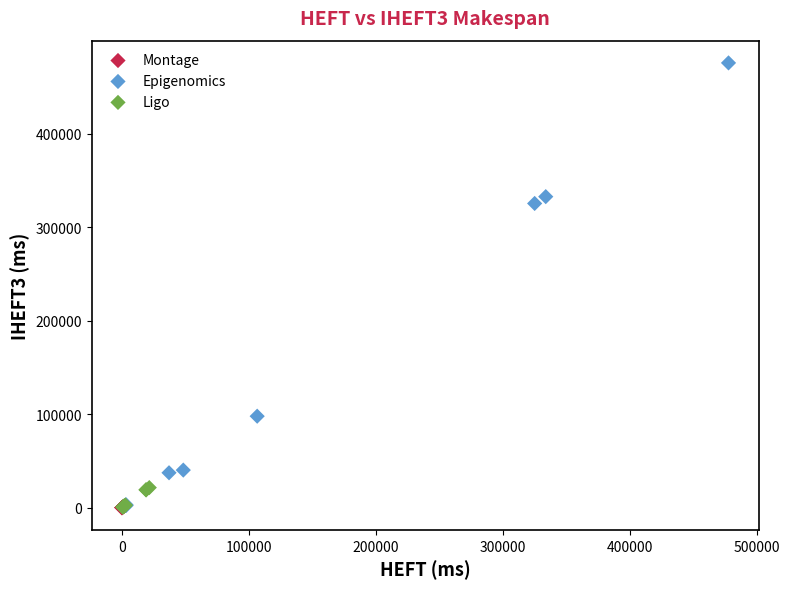

What are all the series names shown in the legend?

Montage, Epigenomics, Ligo